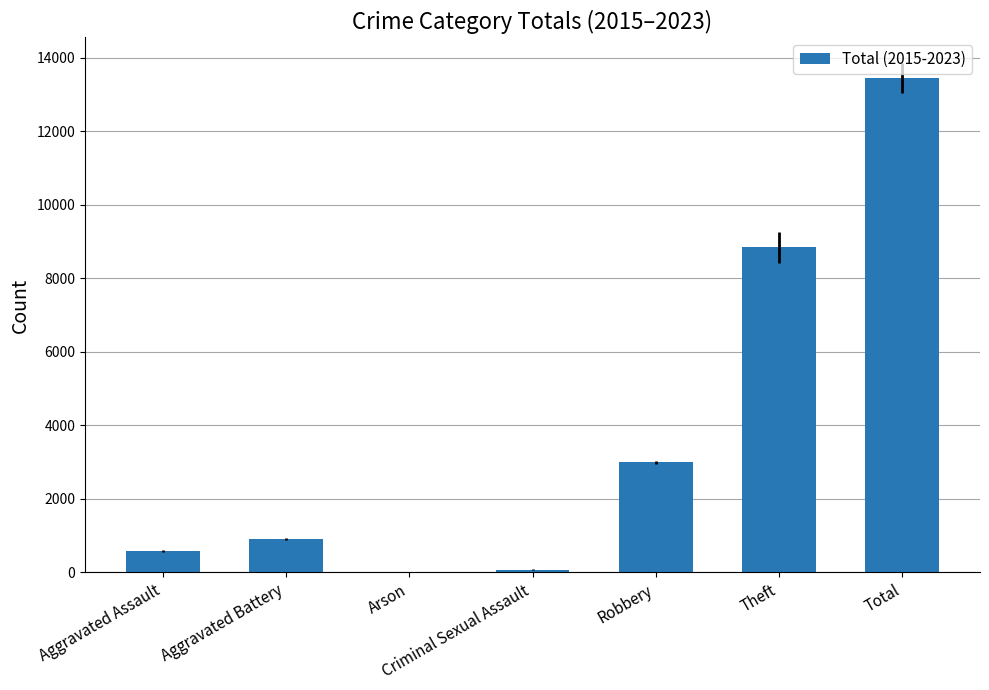

Which label corresponds to the largest value in the chart?

Total